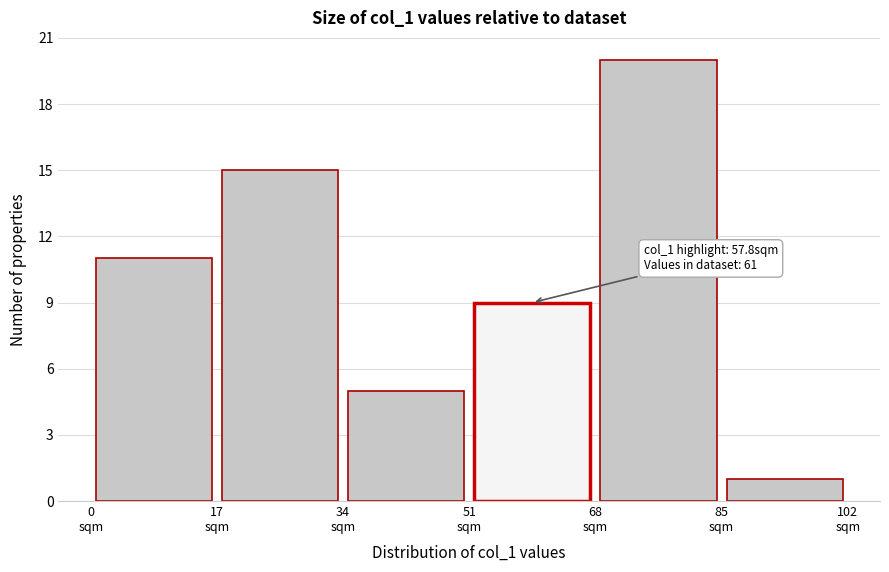

Over which range of the x-axis is the bar tallest?

68 to 85